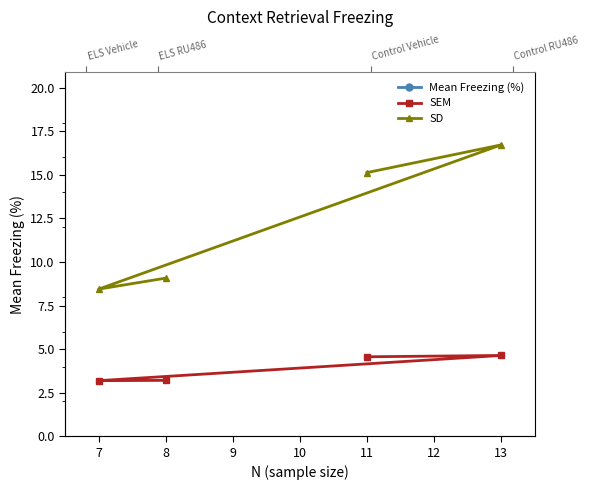

Which series has the largest total across all categories?

Mean Freezing (%)